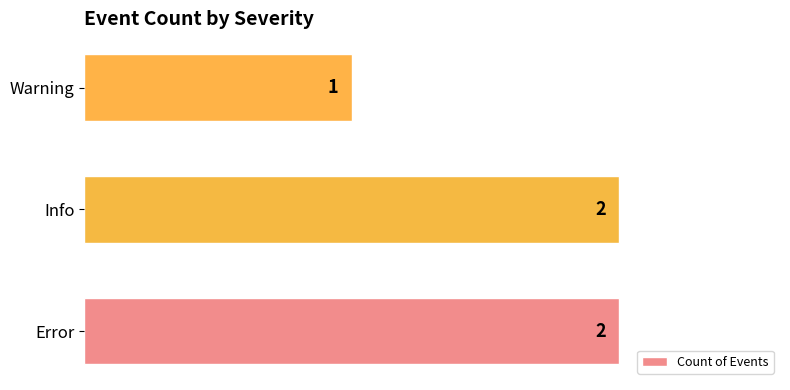

Reading bottom to top, what are all the values shown in this chart?

2	2	1